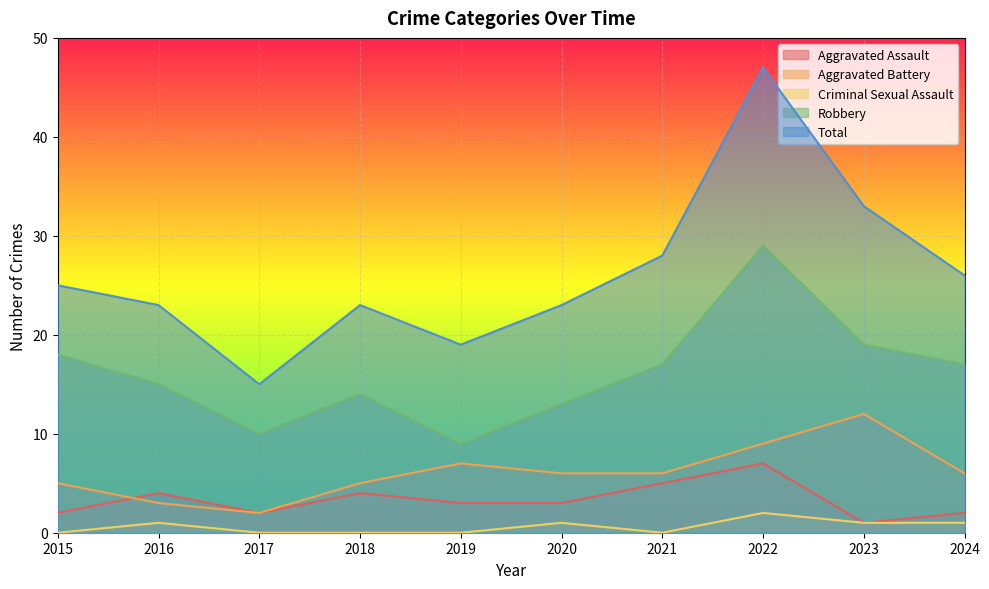

What is the spread (max minus min) of values at 2021?

28